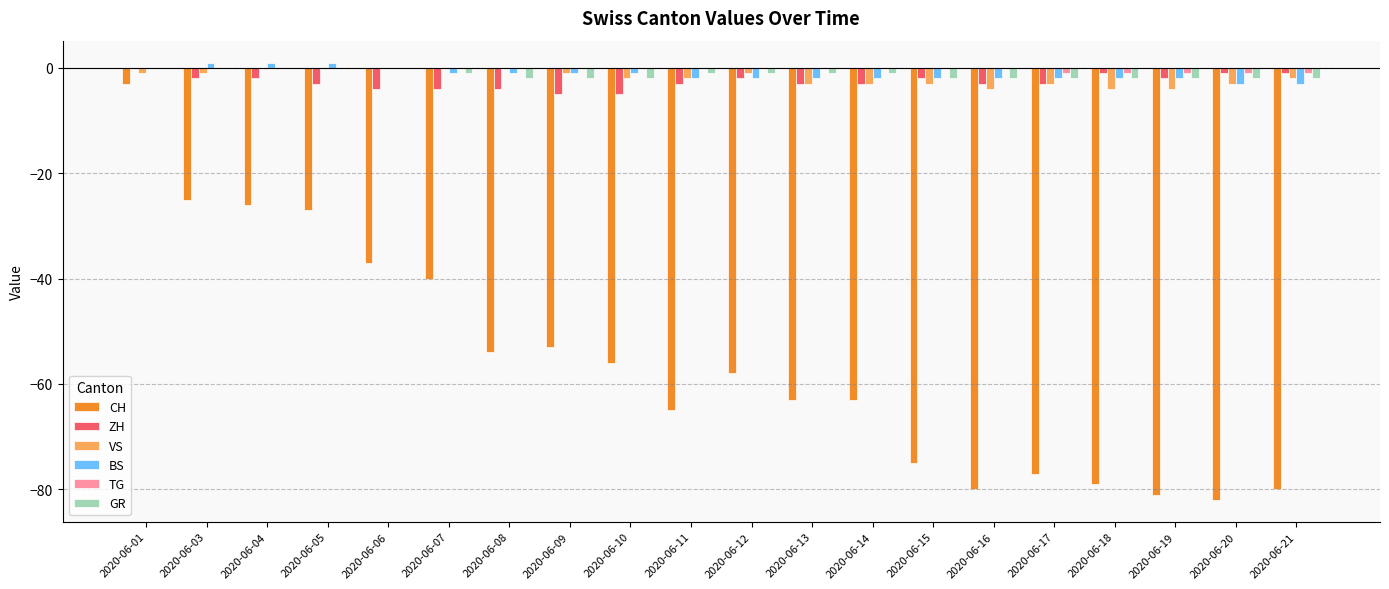

How many values in the BS series exceed -2?

9